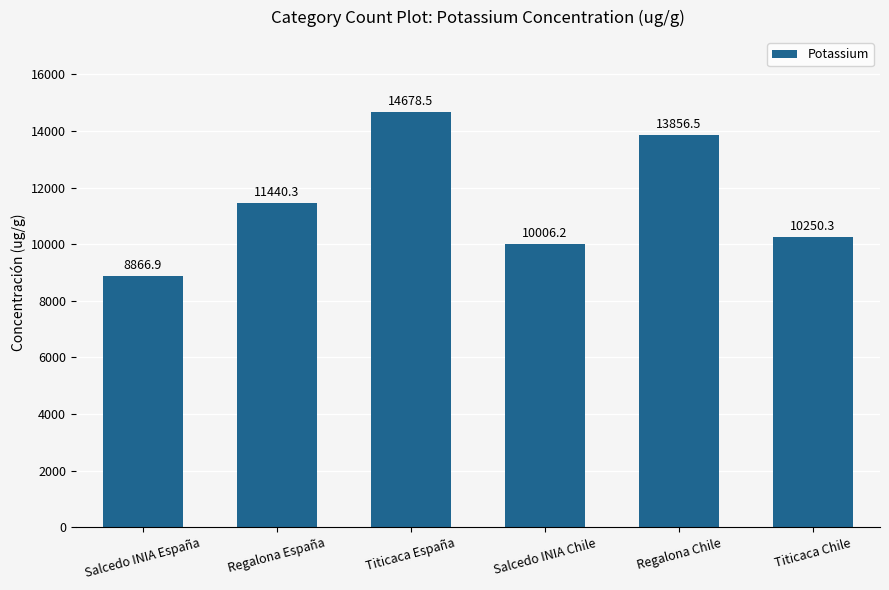

What is the difference between the values at Regalona Chile and Titicaca España?

822.0